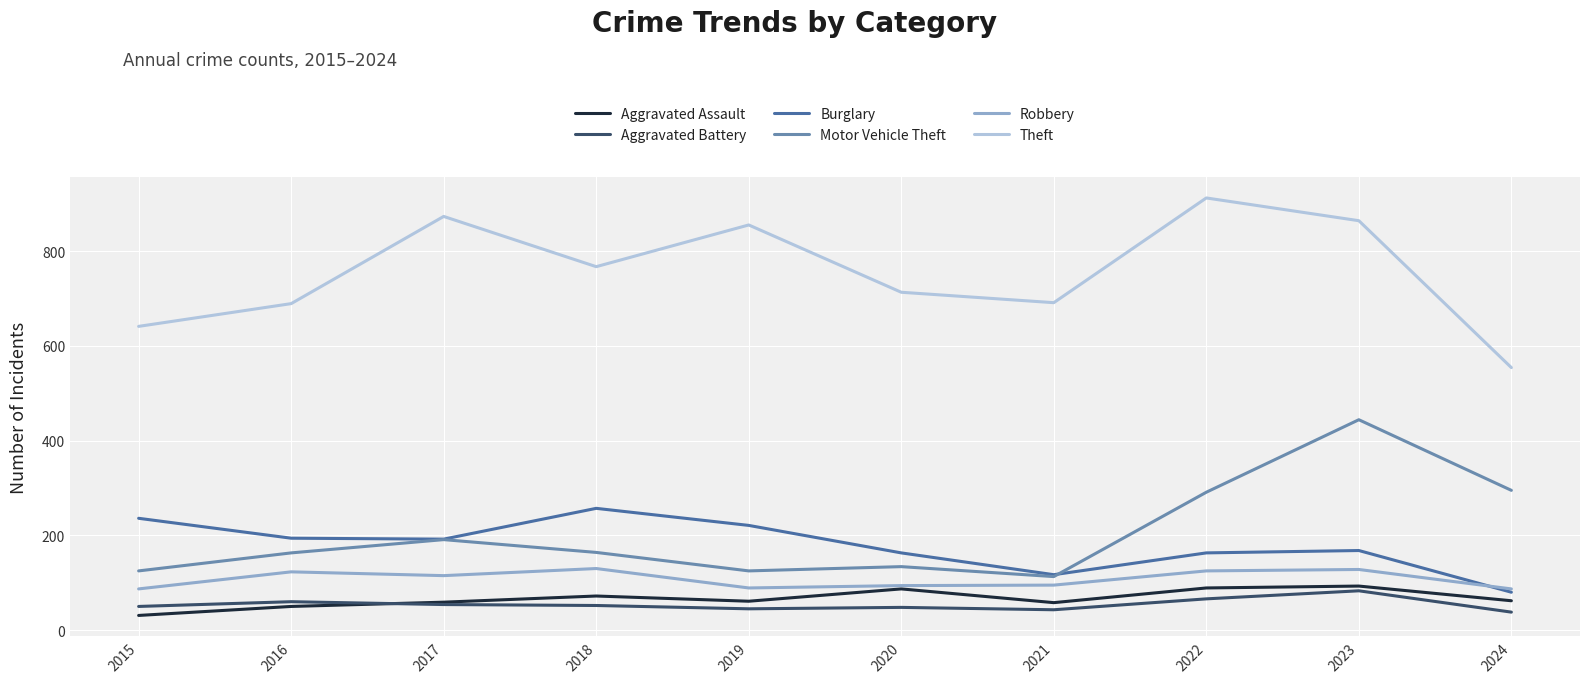

What are all the series names shown in the legend?

Aggravated Assault, Aggravated Battery, Burglary, Motor Vehicle Theft, Robbery, Theft